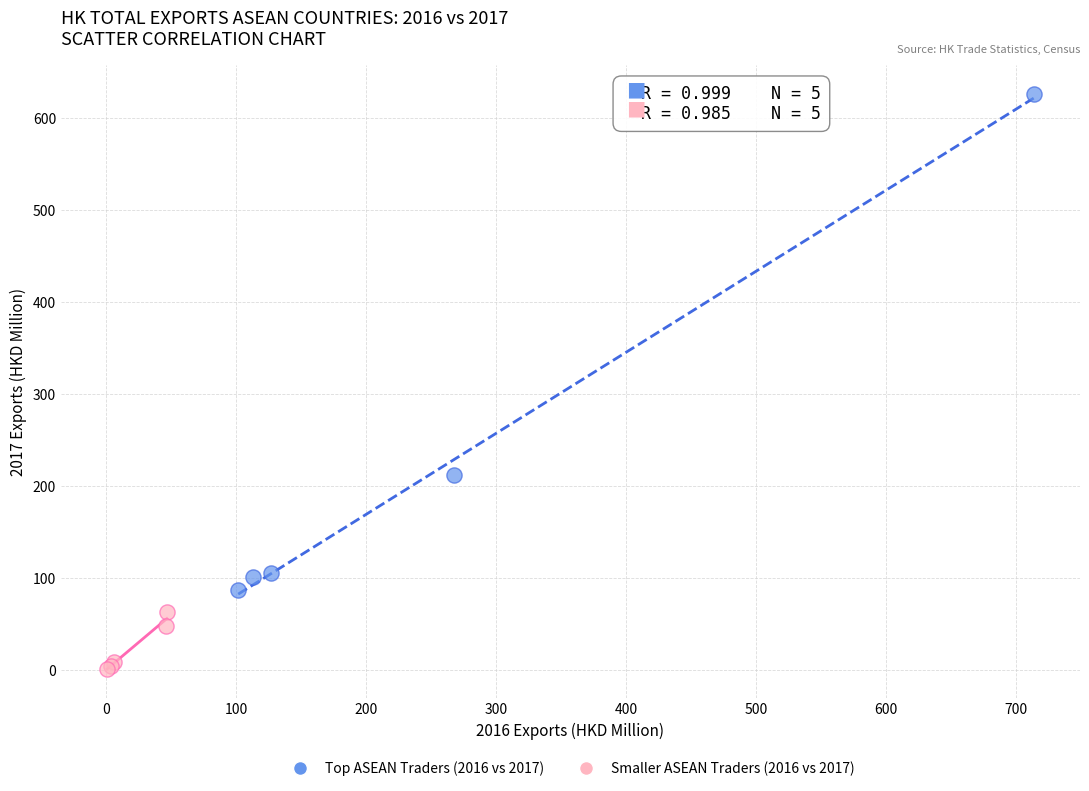

Which series reaches the maximum Y coordinate?

Top ASEAN Traders (2016 vs 2017)